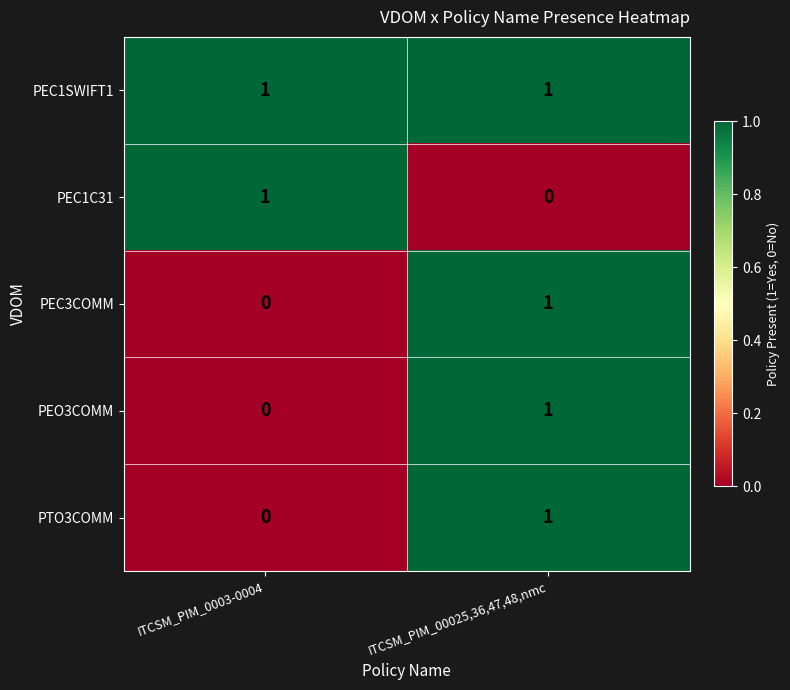

True or false: PEC1SWIFT1 has a value of 1 at ITCSM_PIM_0003-0004.

True